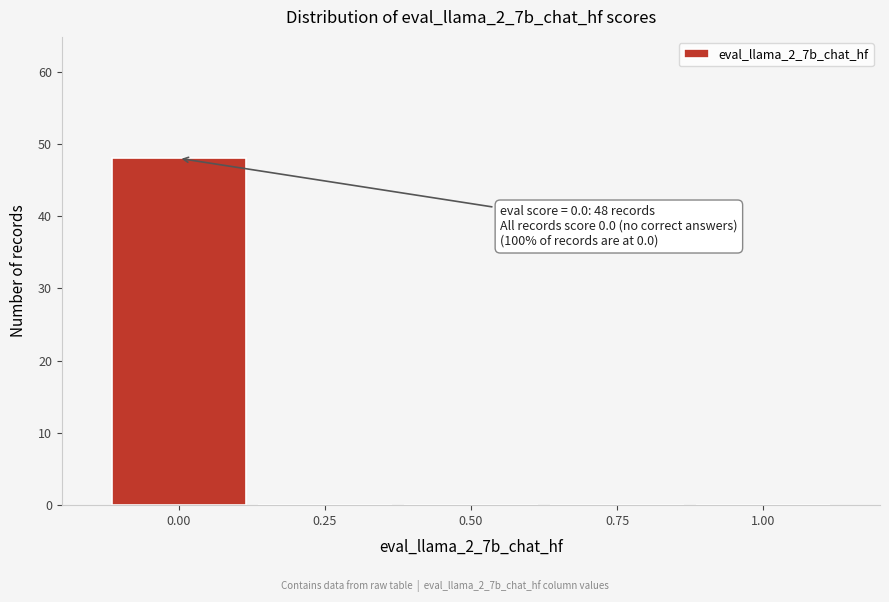

Reading left to right, list all the values displayed in this chart.

0.00=48	0.25=0	0.50=0	0.75=0	1.00=0